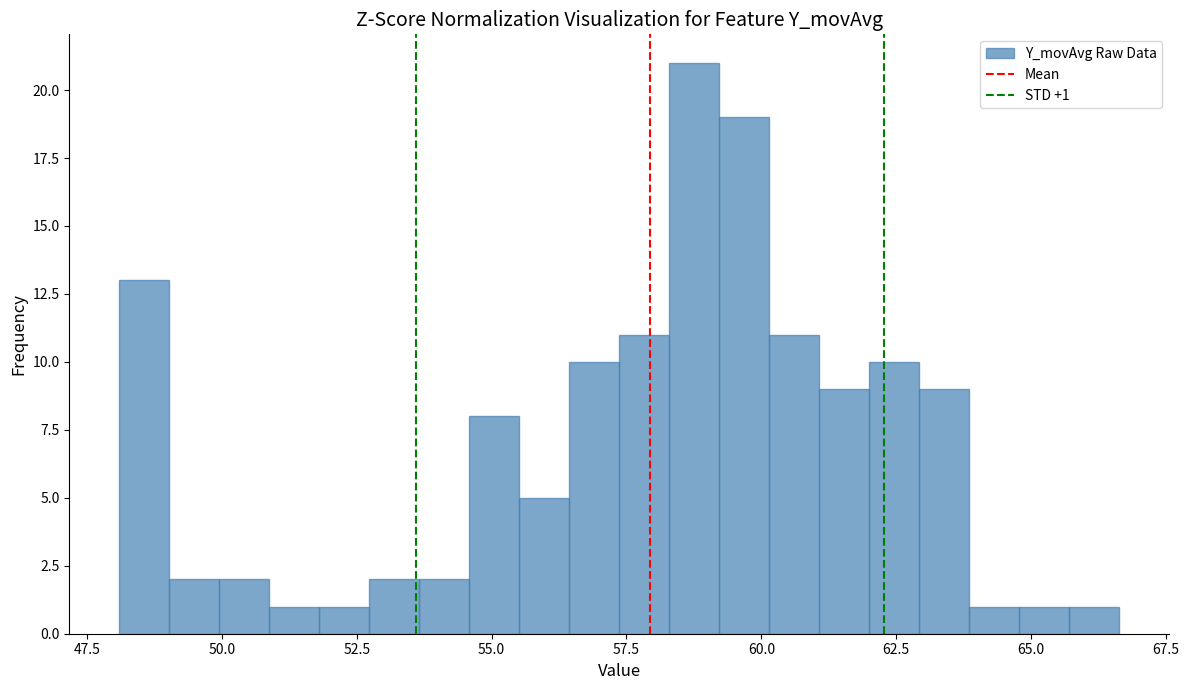

Read against the x-axis, roughly where is the centre of the tallest bar?

59.0